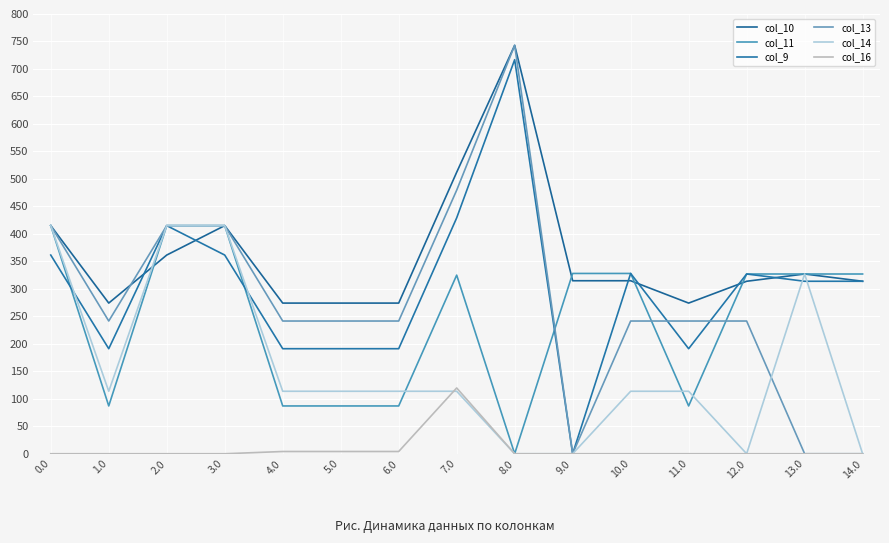

Is it true that col_14 equals 0.0 at 8.0?

True